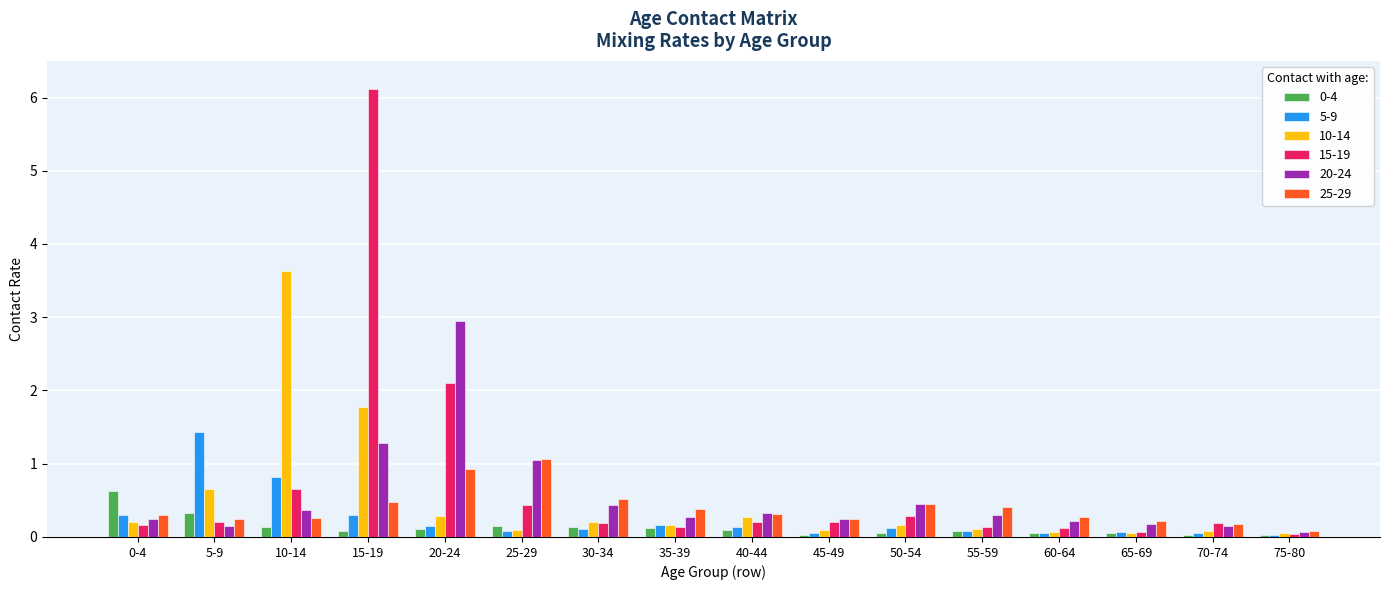

Is it true that 0-4 equals 0.0 at 75-80?

True